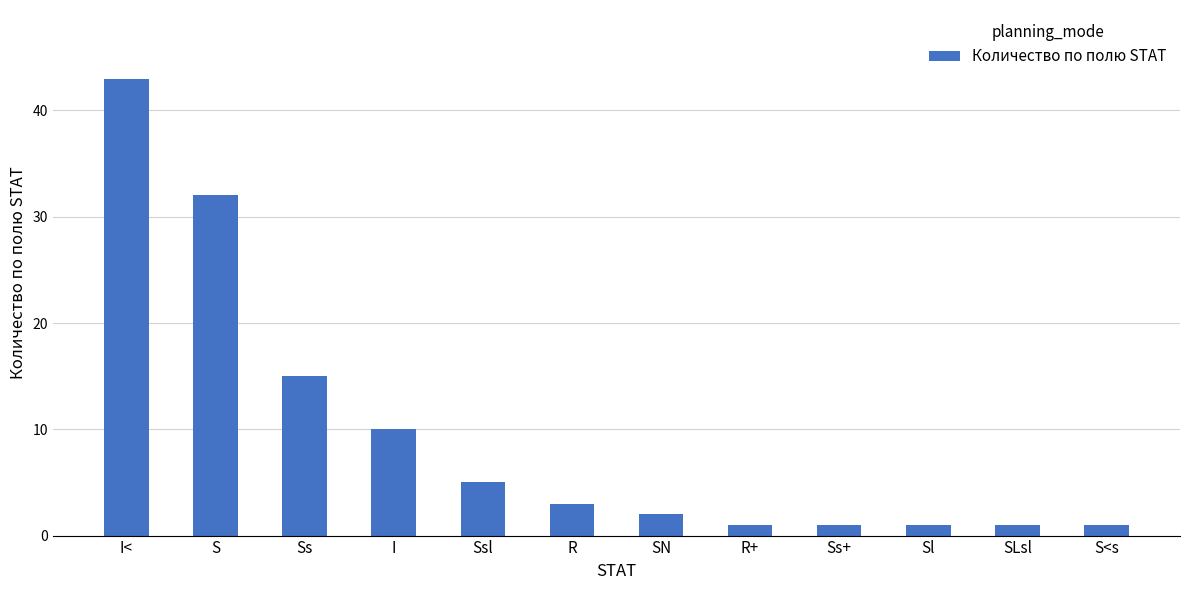

At which label is the value closest to 22?

Ss